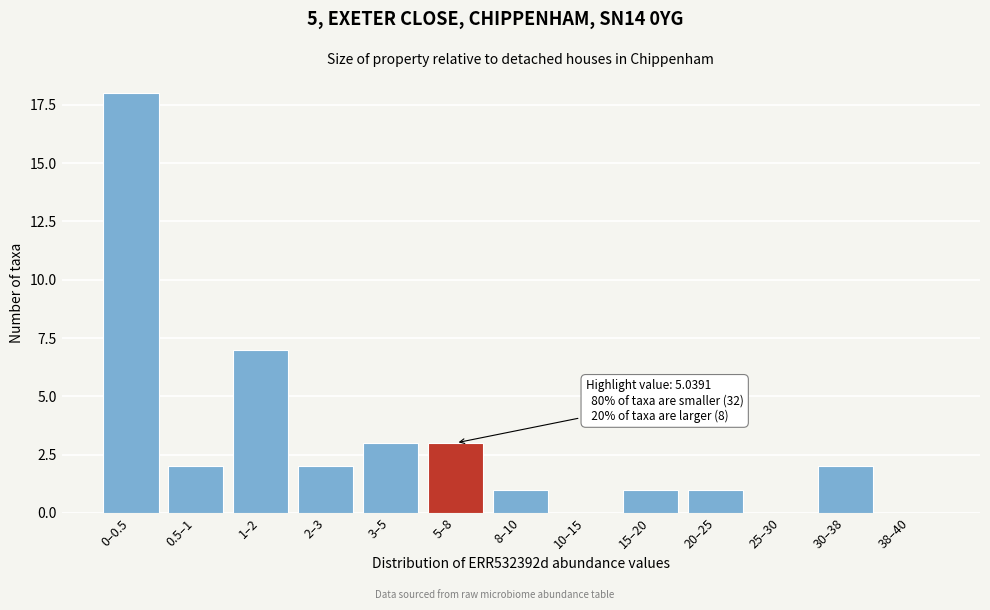

Reading left to right, list all the values displayed in this chart.

0–0.5=18	0.5–1=2	1–2=7	2–3=2	3–5=3	5–8=3	8–10=1	10–15=0	15–20=1	20–25=1	25–30=0	30–38=2	38–40=0